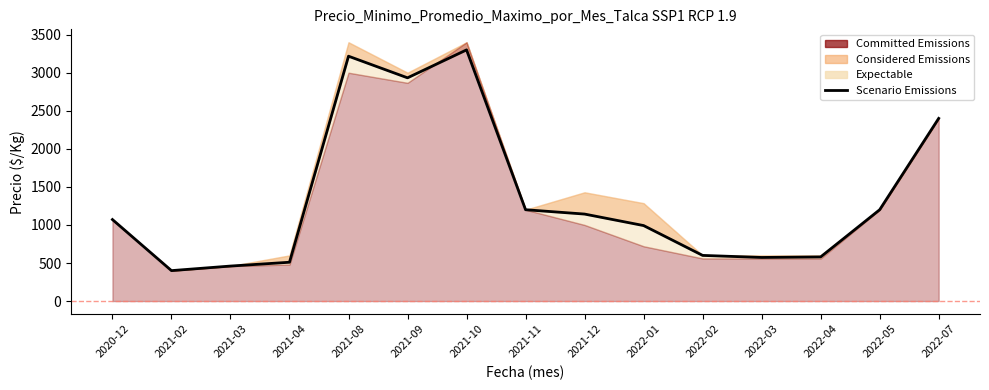

How many lines are shown in the chart?

1